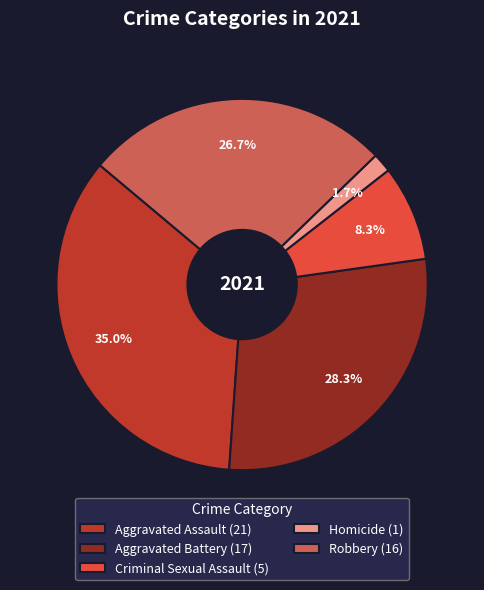

Is the sum of Homicide and Criminal Sexual Assault greater than half?

No